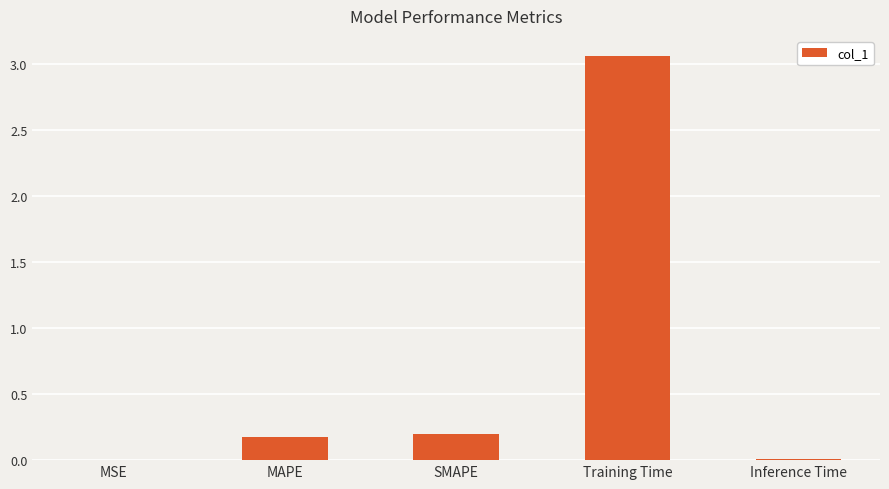

True or false: the data shows 0.2 at MAPE.

True